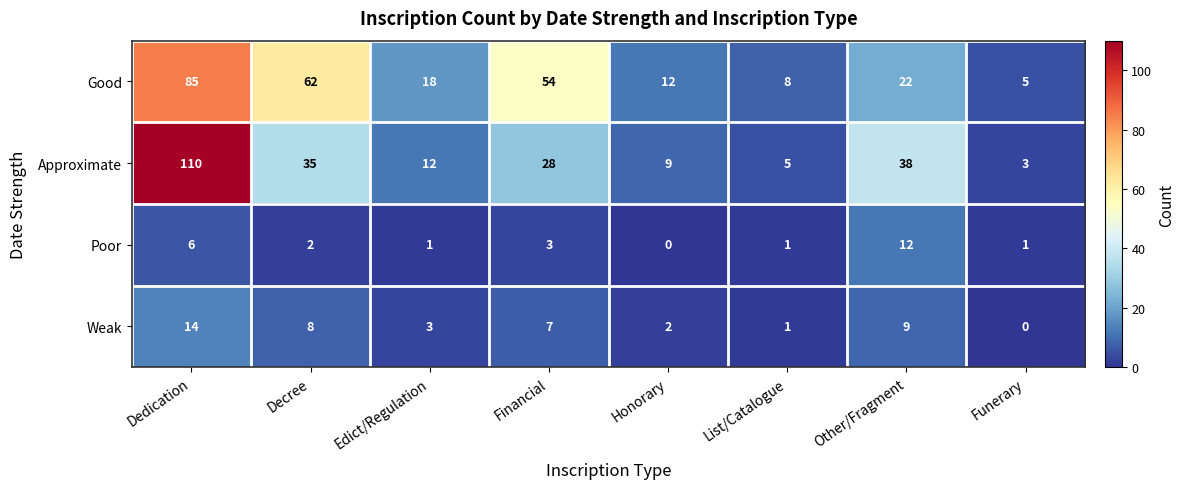

What is the total value across all series at Decree?

107